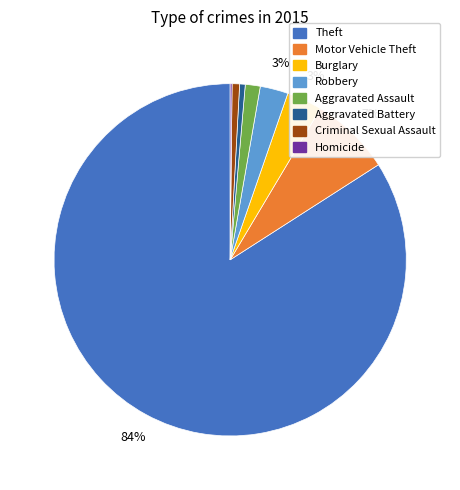

To the nearest percent, what percentage of the pie is Motor Vehicle Theft?

7%